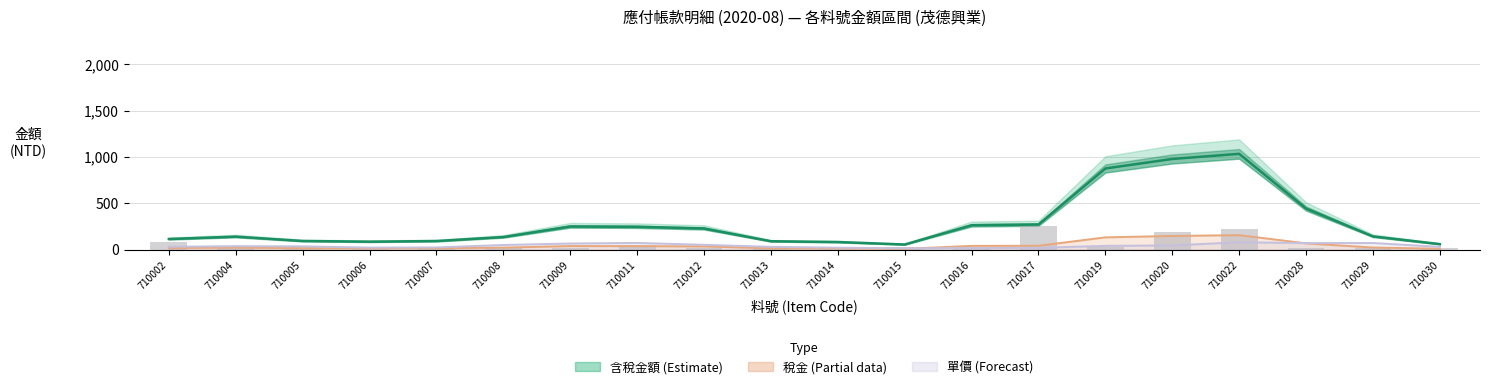

What is the difference between the maximum and minimum values in the 數量×8 series?

240.0